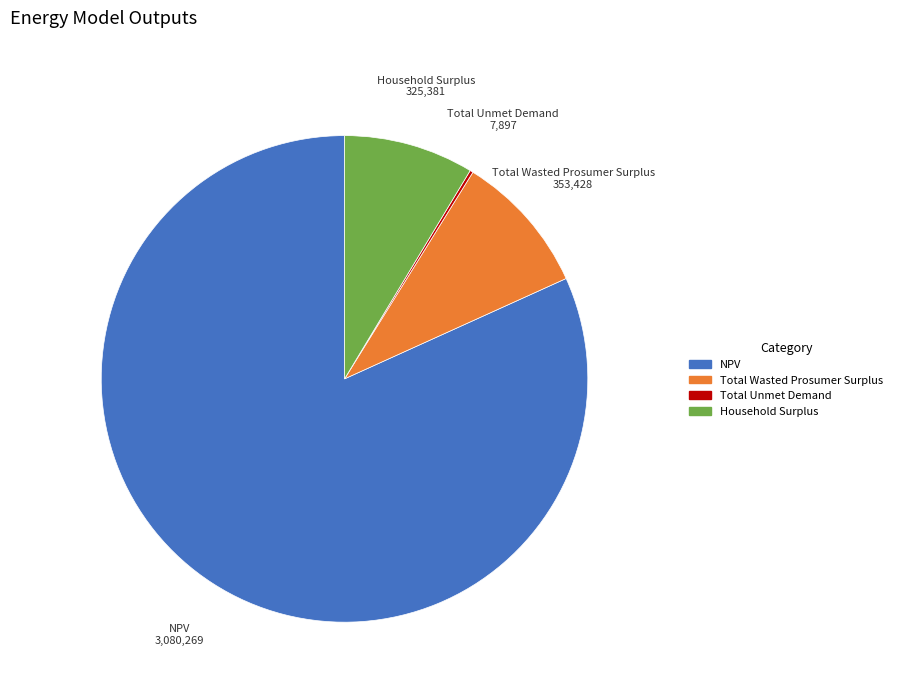

Is it true that NPV is 82% of the pie?

True